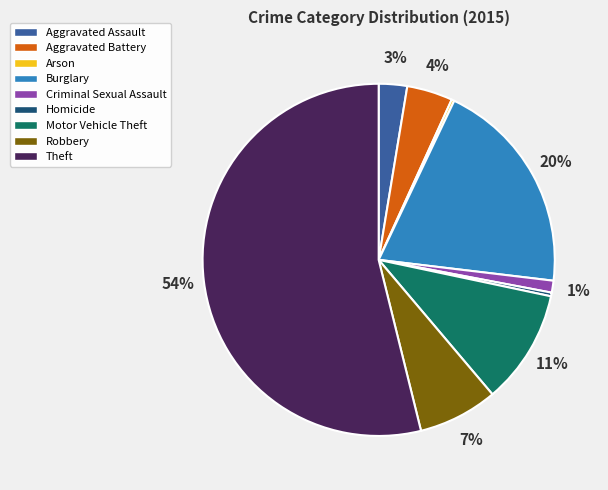

Is it true that Robbery is 7% of the pie?

True